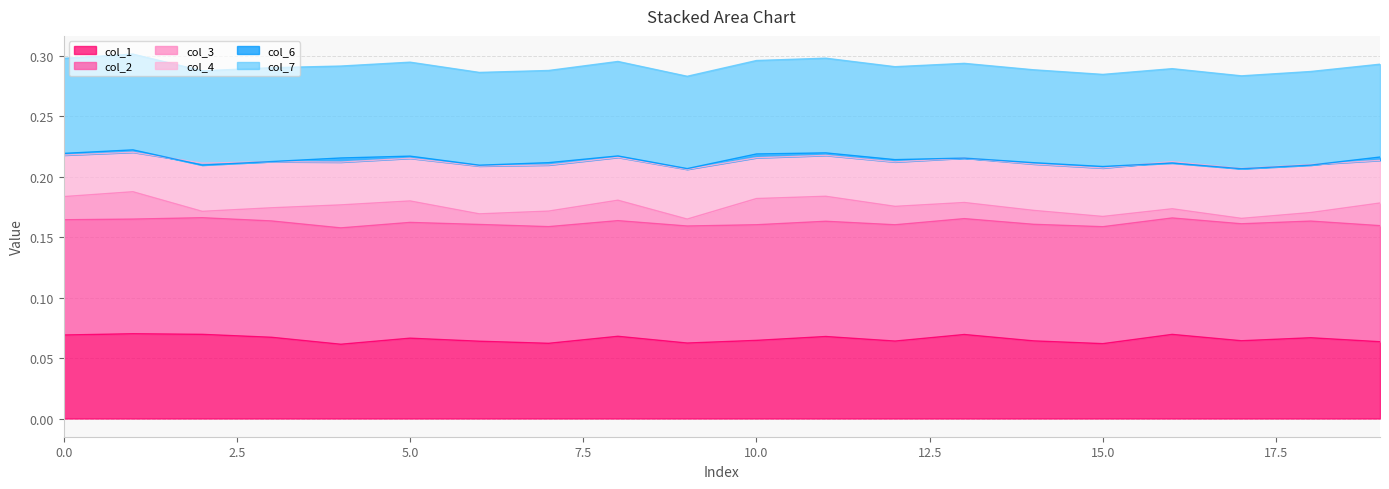

Which series changed the most between 0 and 11?

col_1